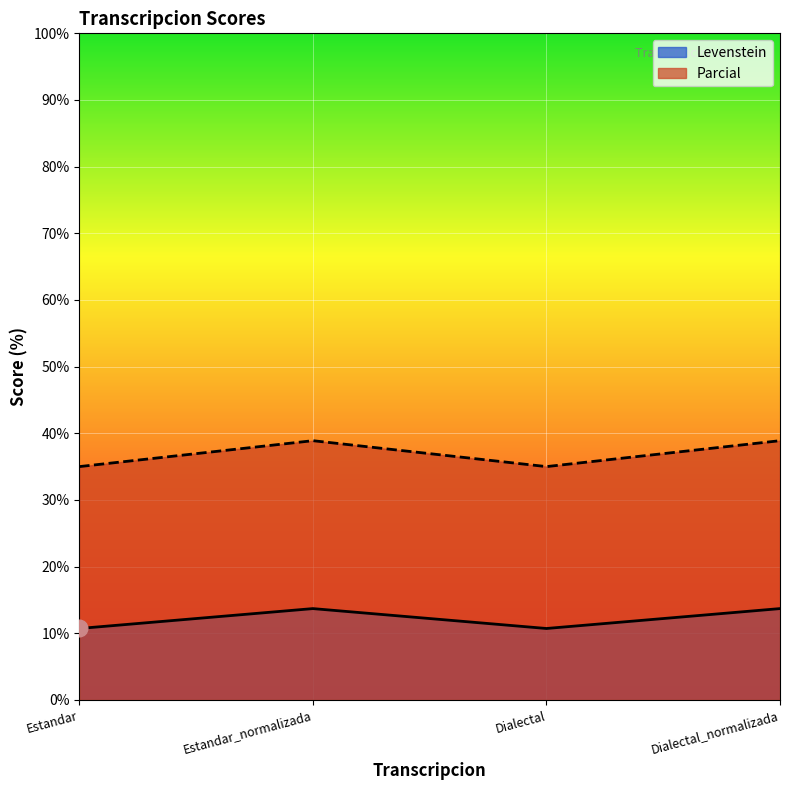

True or false: Parcial has more than 0 points higher than both neighbors.

True